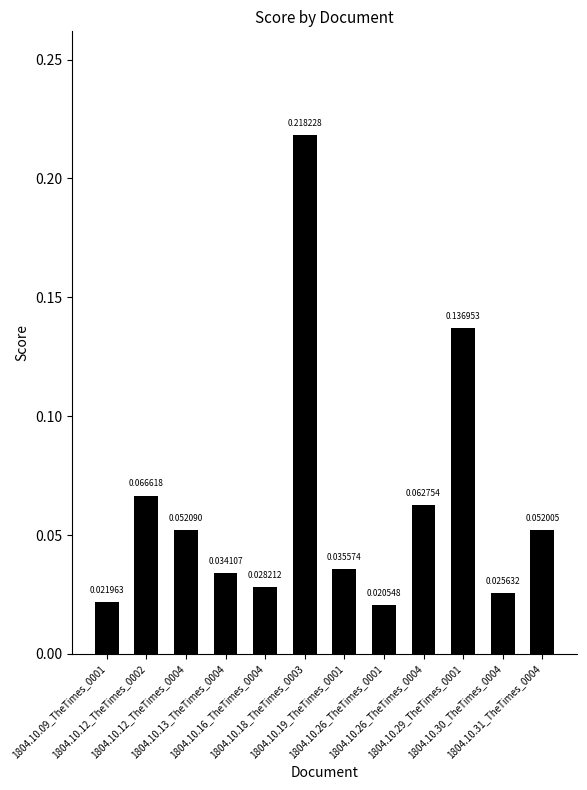

At which label is the value closest to 0?

1804.10.26_TheTimes_0001